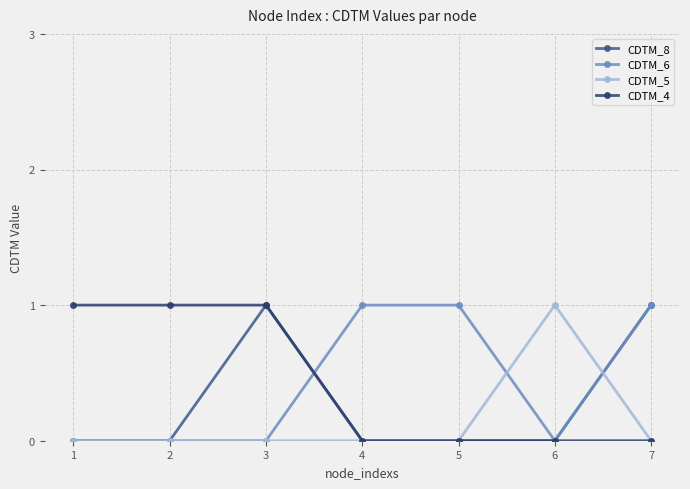

How many CDTM_5 values are between 0 and 1?

7